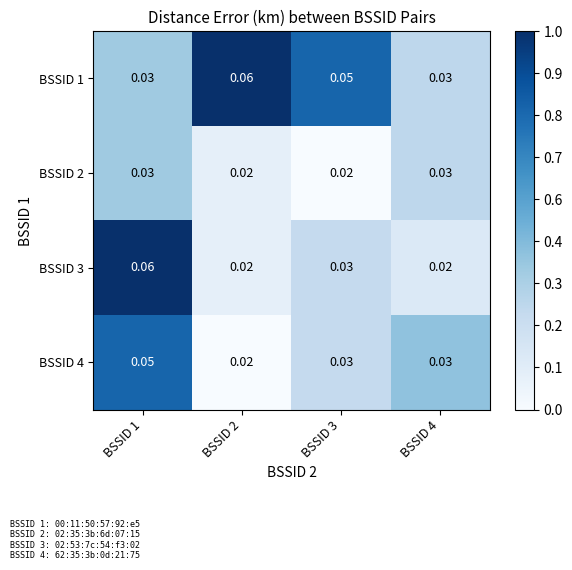

How many data points does each series have?

4